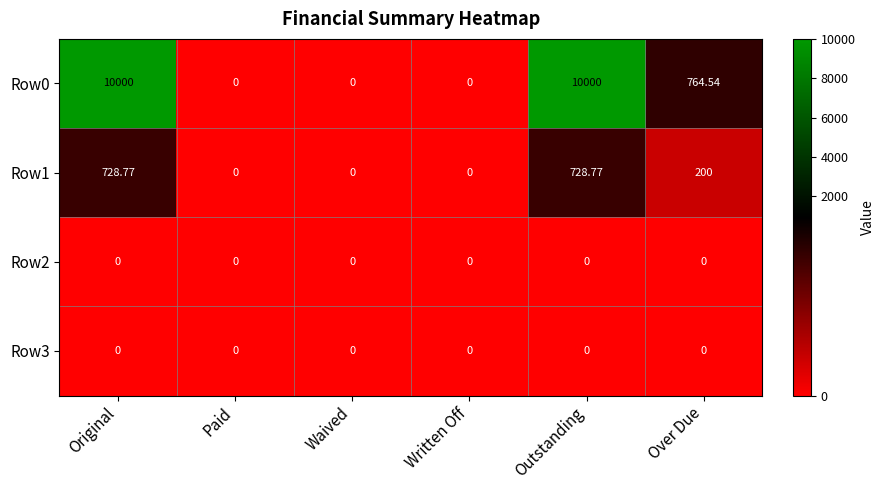

At which label is Row1 closest to 364?

Over Due